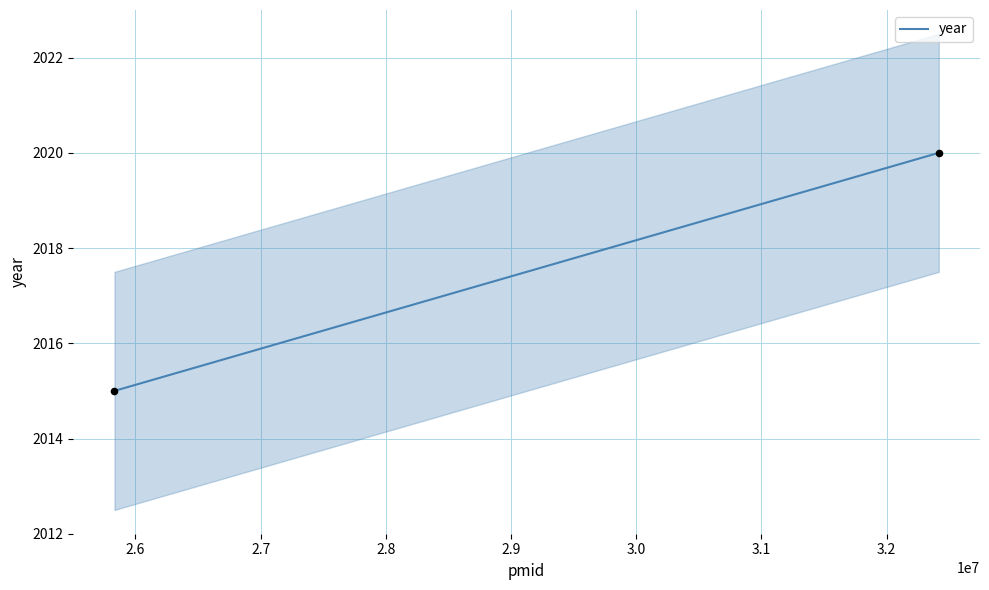

What is the range of X values (max minus min)?

6583585